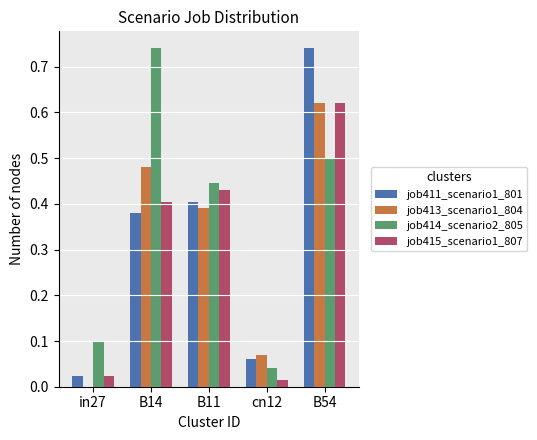

Where is job414_scenario2_805 nearest to the value 0?

cn12